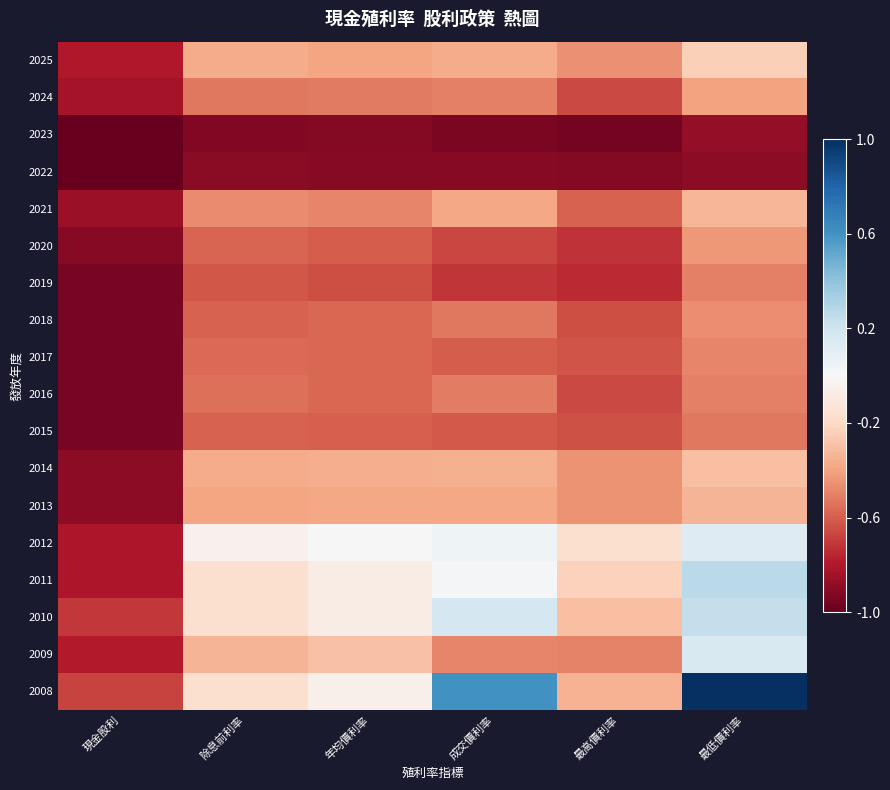

Which series has the largest total across all categories?

2008